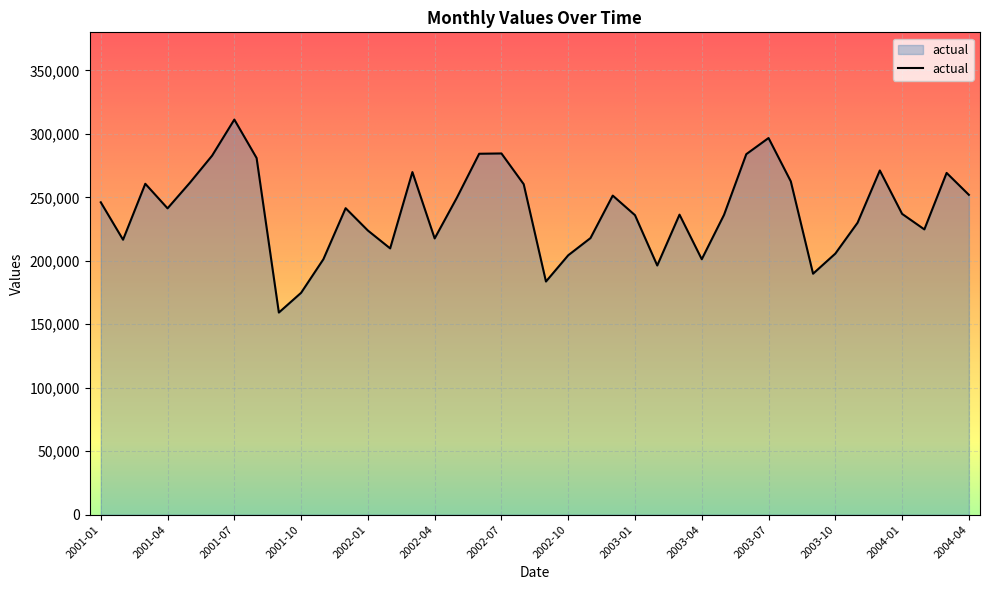

Count the number of categories in the chart.

40